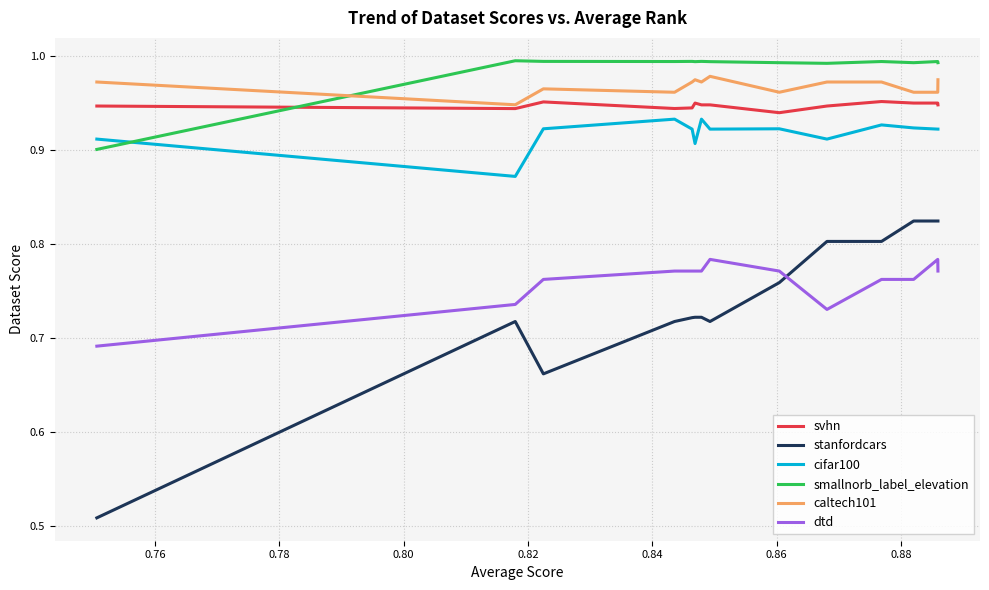

Which series has the largest total across all categories?

smallnorb_label_elevation